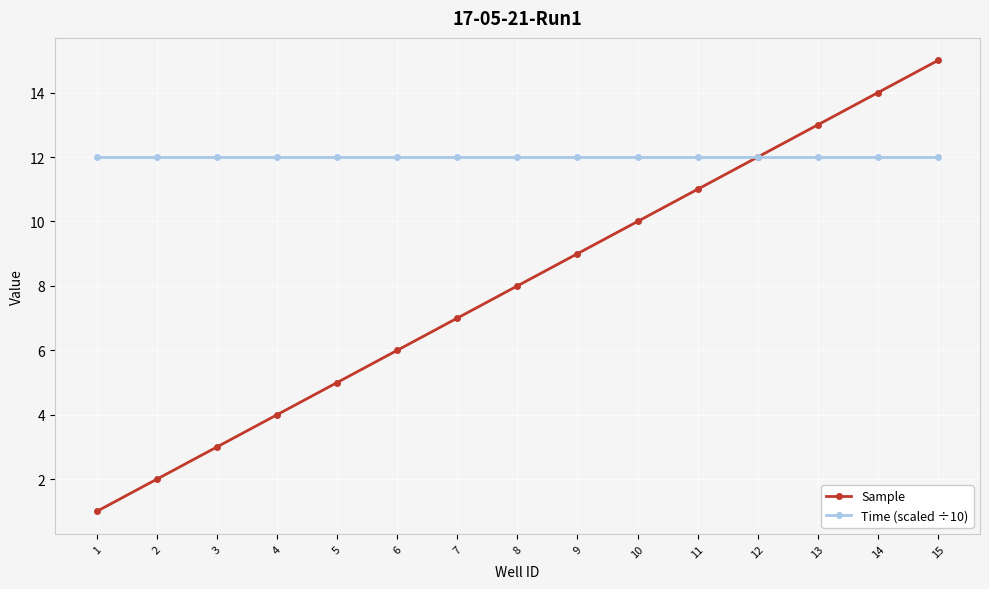

Is this an area chart (filled region under the line)?

No